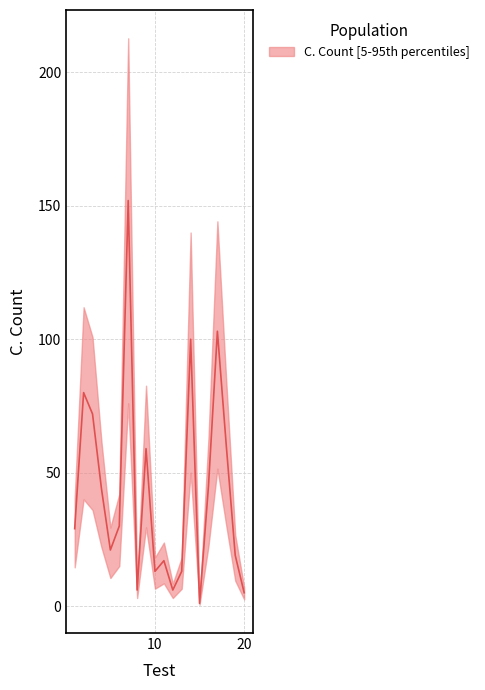

What is the change in value from 9 to 15?

-58